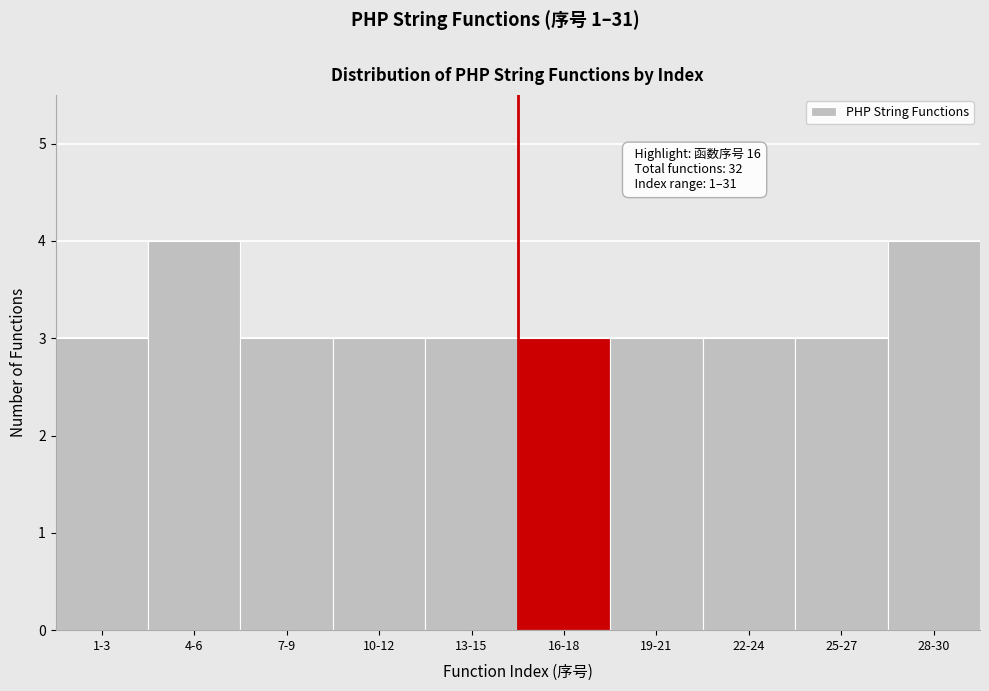

Reading left to right, transcribe all the data shown in this chart.

3	4	3	3	3	3	3	3	3	4